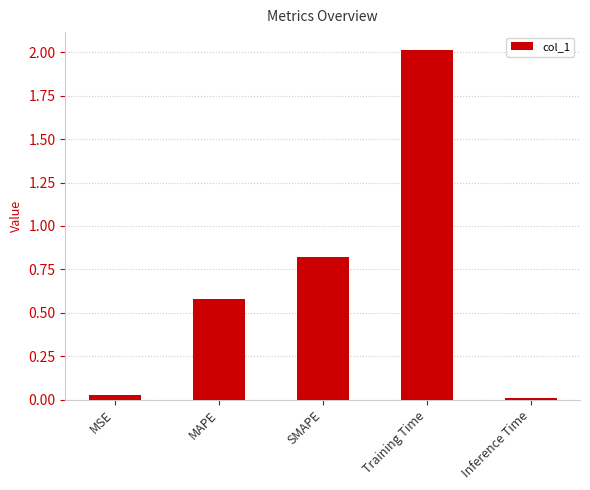

Rank the categories by value from highest to lowest.

Training Time, SMAPE, MAPE, MSE, Inference Time